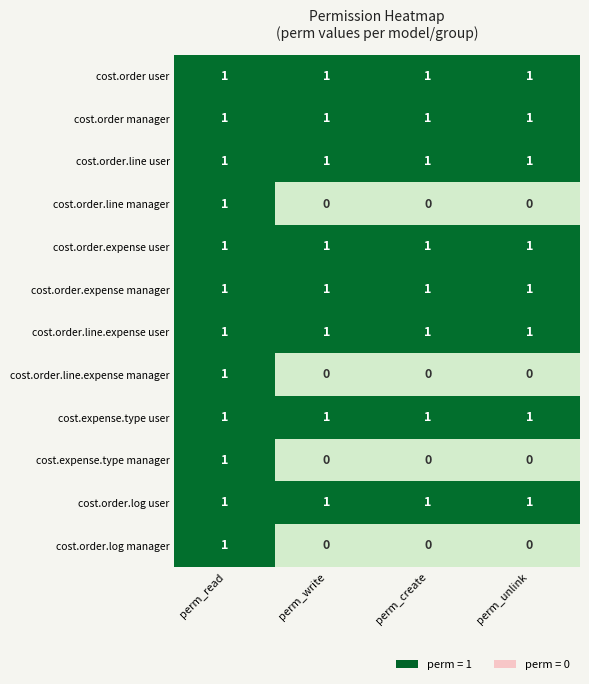

True or false: cost.order user has a value of 1 at perm_create.

True